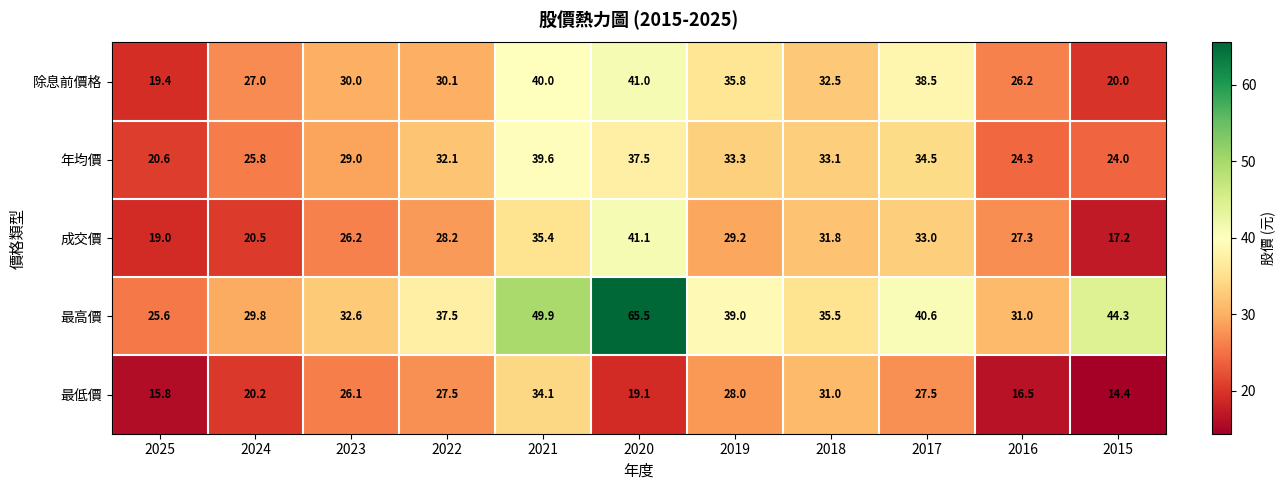

Which series has the widest spread of values?

最高價